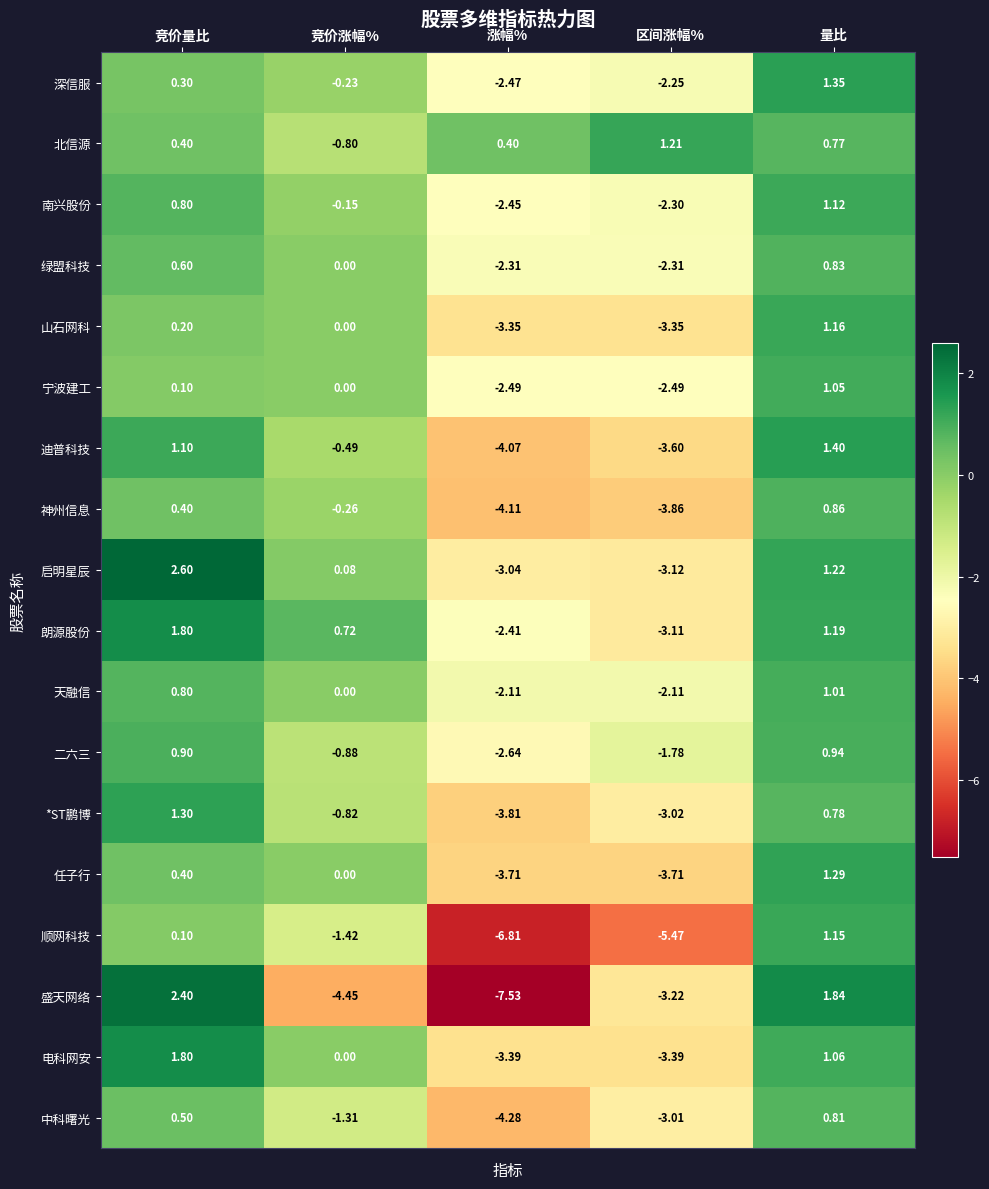

What is the total value across all series at 竞价涨幅%?

-10.0